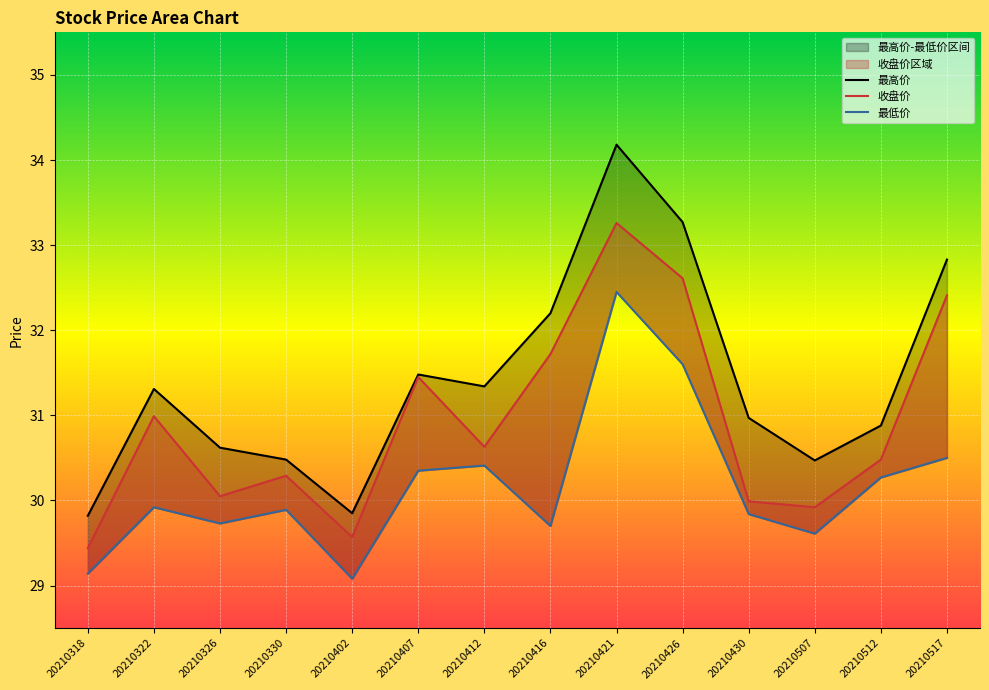

Which series changed the most between 20210421 and 20210512?

最高价